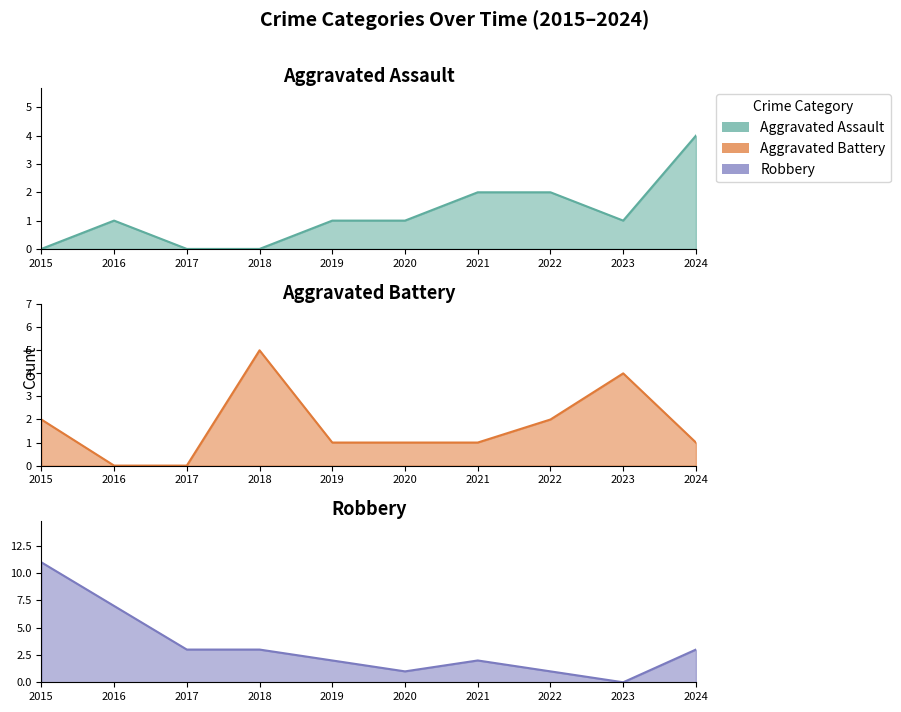

Rank the series at 2023 from highest to lowest value.

Aggravated Battery, Aggravated Assault, Robbery